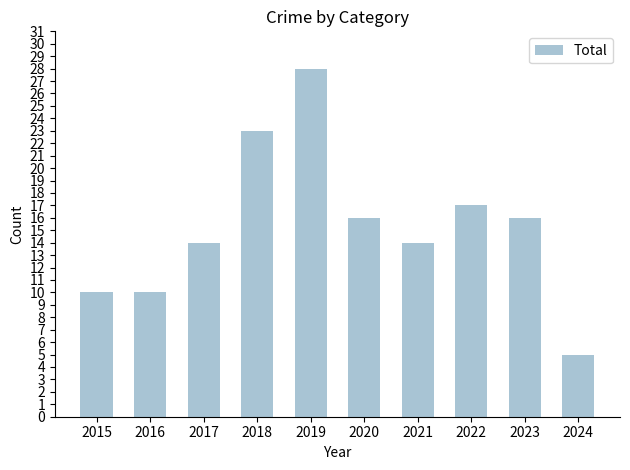

Reading right to left, list all the values displayed in this chart.

2024=5	2023=16	2022=17	2021=14	2020=16	2019=28	2018=23	2017=14	2016=10	2015=10